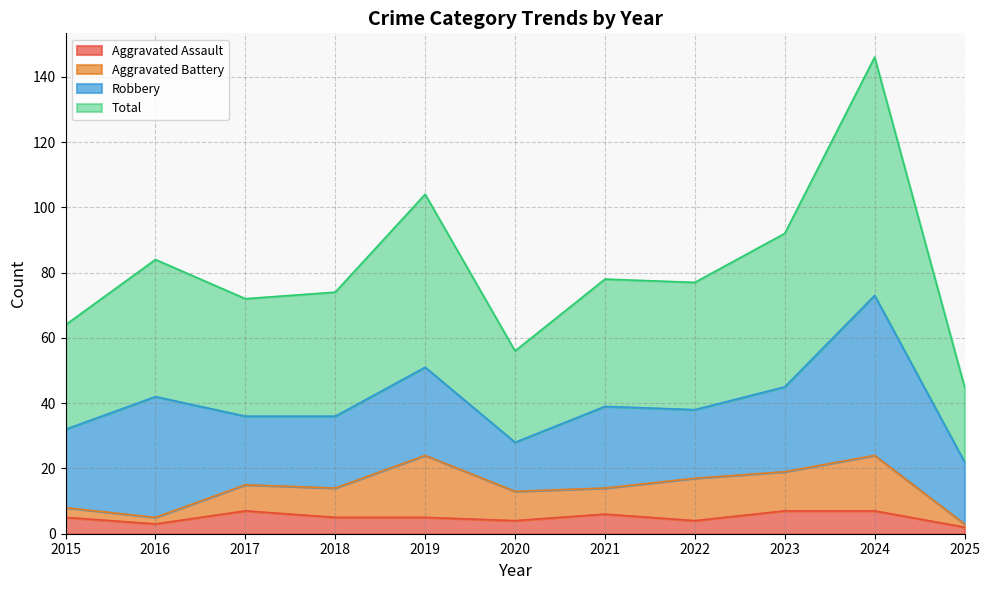

What is the value of the Total point at the 8th from the left?

77